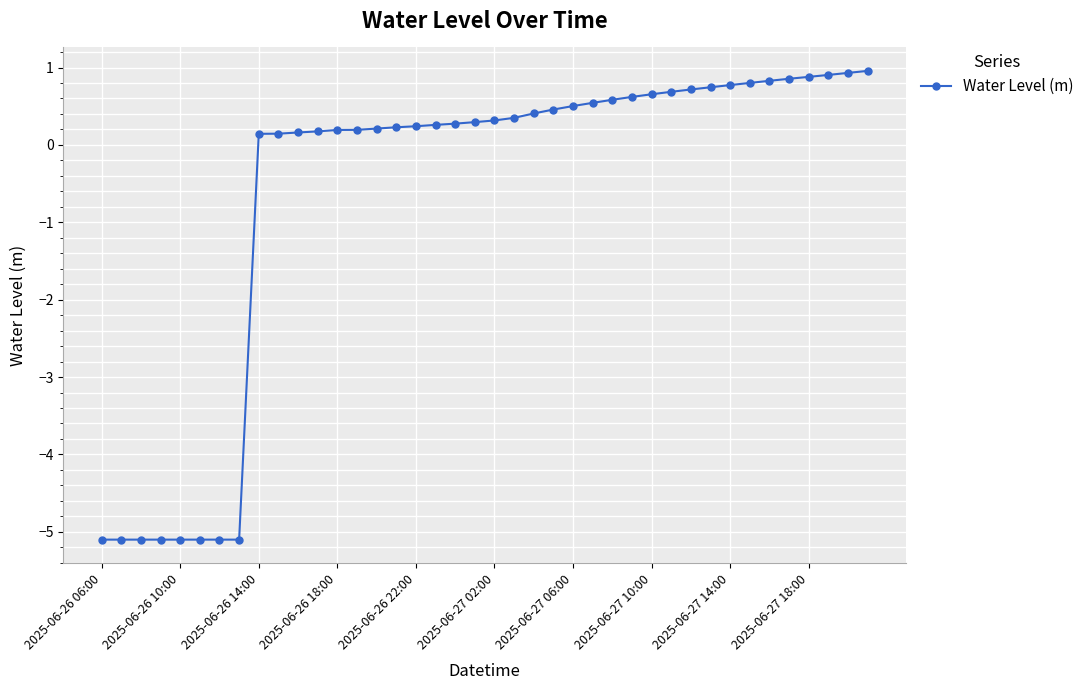

What is the minimum value shown in the chart?

-5.1